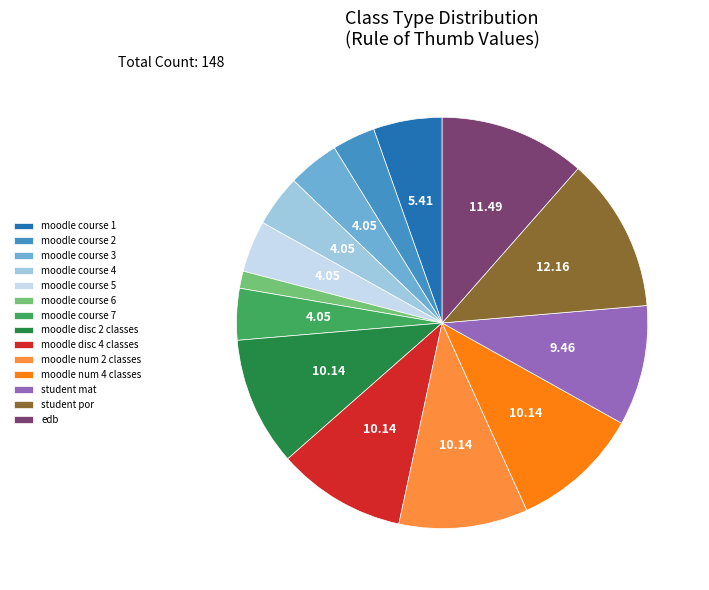

Do moodle course 7 and moodle course 3 together represent more than half of the pie?

No